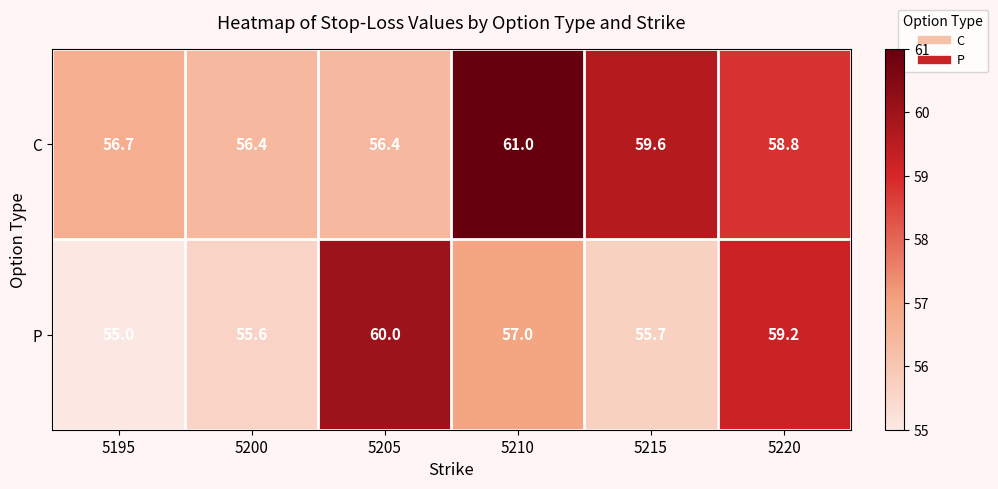

The P series shows 29.0 at 5210. True or false?

False